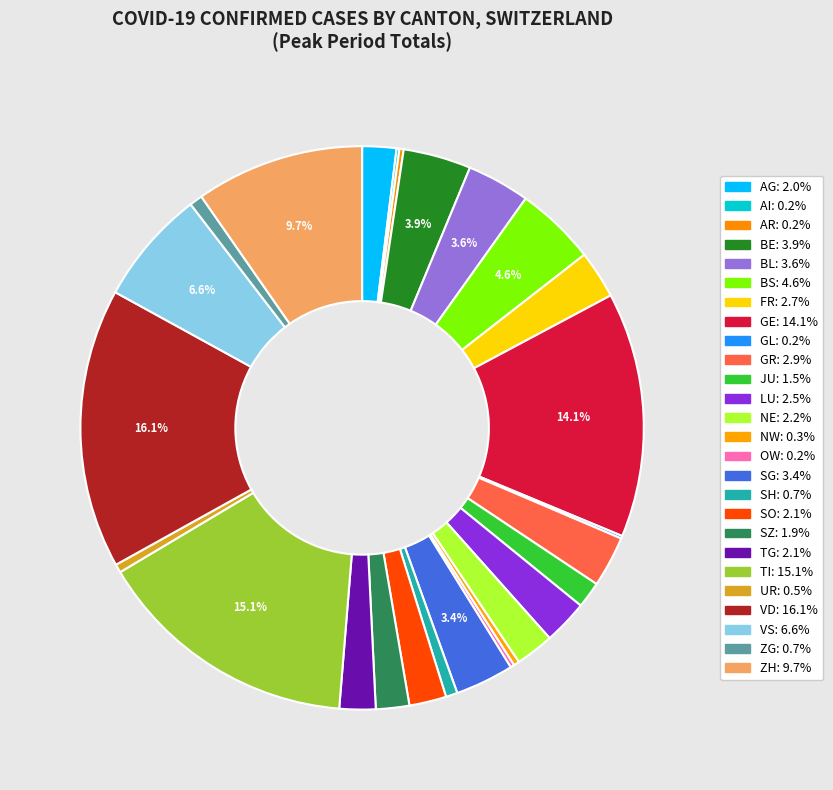

Rank the categories by value from lowest to highest.

GL, AI, OW, AR, NW, UR, SH, ZG, JU, SZ, AG, TG, SO, NE, LU, FR, GR, SG, BL, BE, BS, VS, ZH, GE, TI, VD